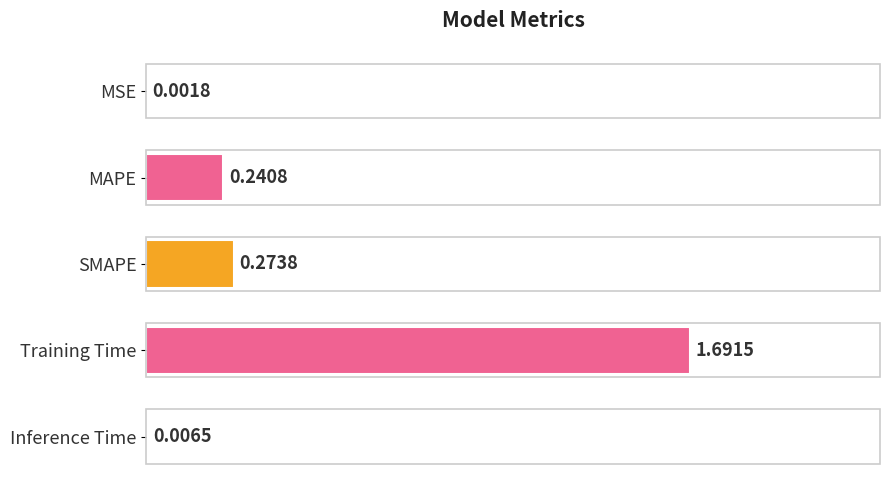

Between SMAPE and Inference Time, which is larger?

SMAPE